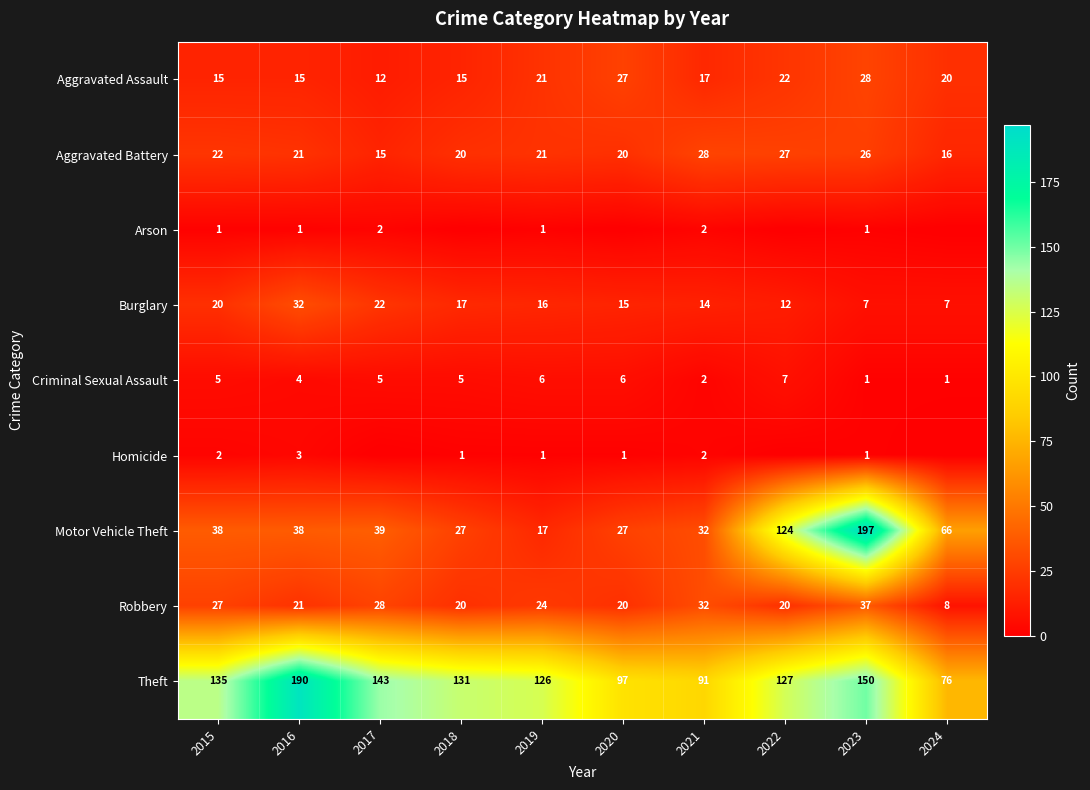

At how many categories does at least one series exceed 54?

10